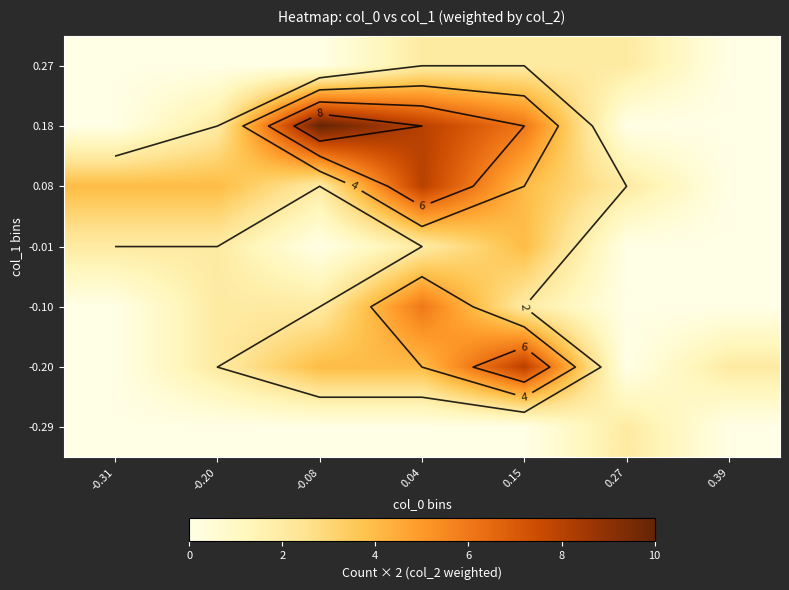

How many series are shown in this chart?

7